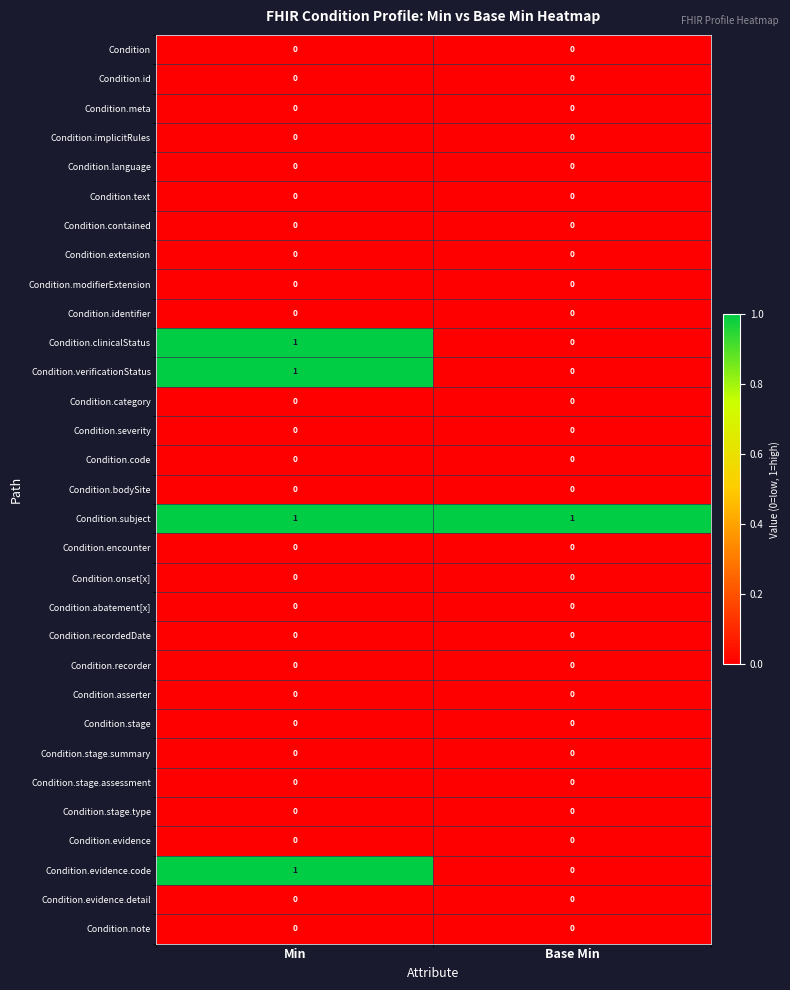

At which category is the sum across all series the highest?

Min